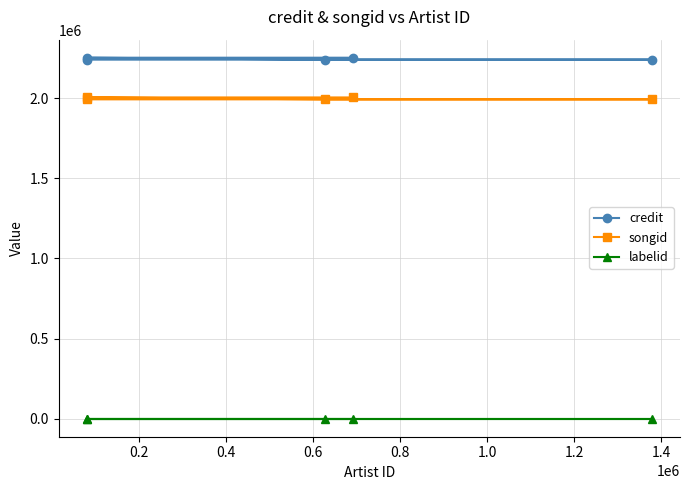

At how many categories does at least one series exceed 528640?

5